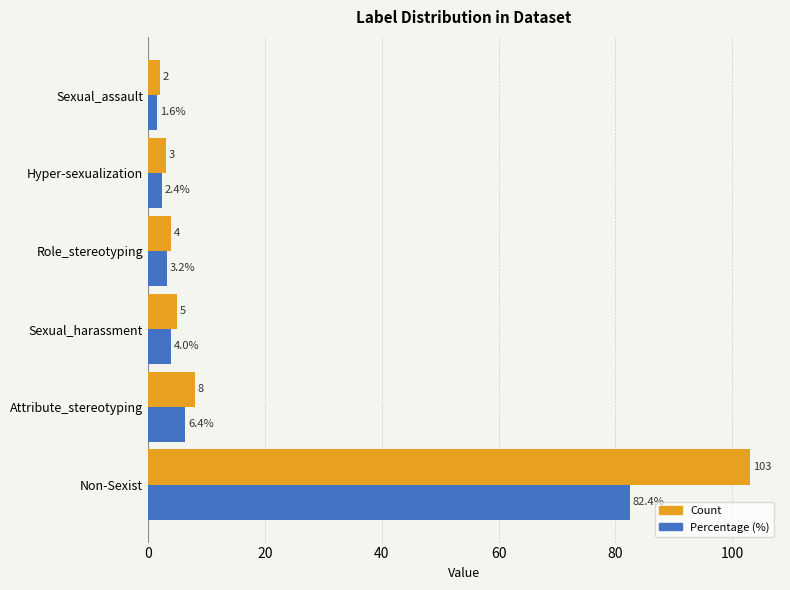

What is the sum of all Count values?

125.0